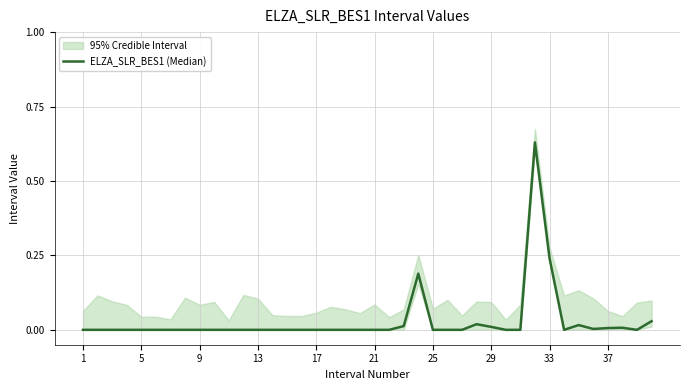

Where is the data nearest to the value 0?

1